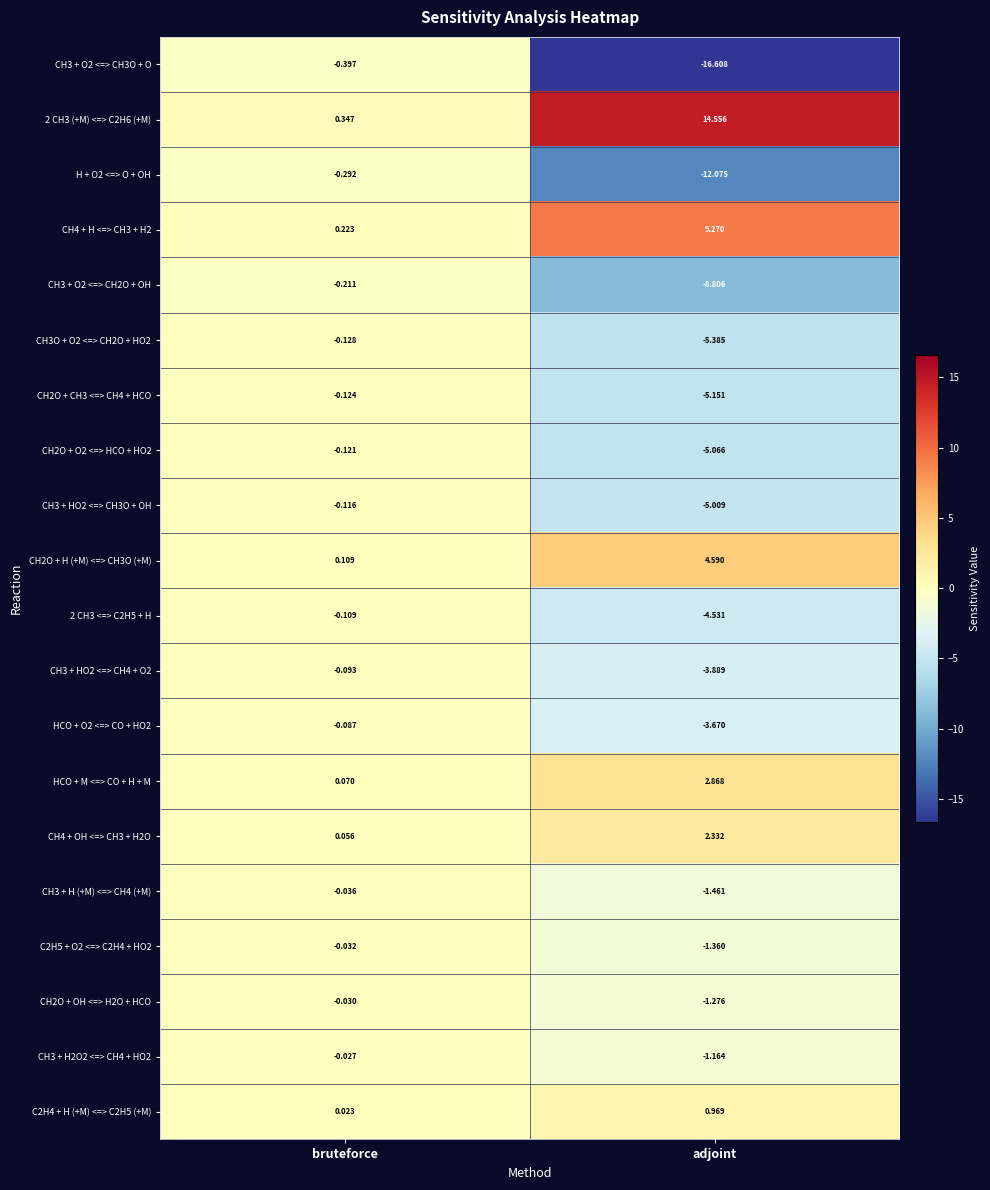

What is the difference between the highest and lowest values at bruteforce?

0.7